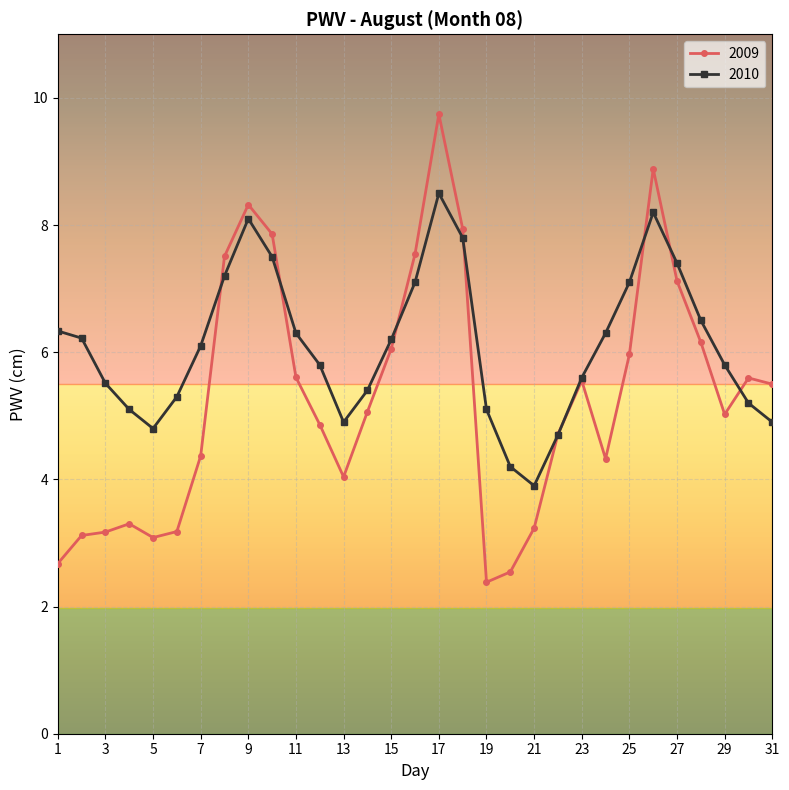

How many data points does each series have?

31